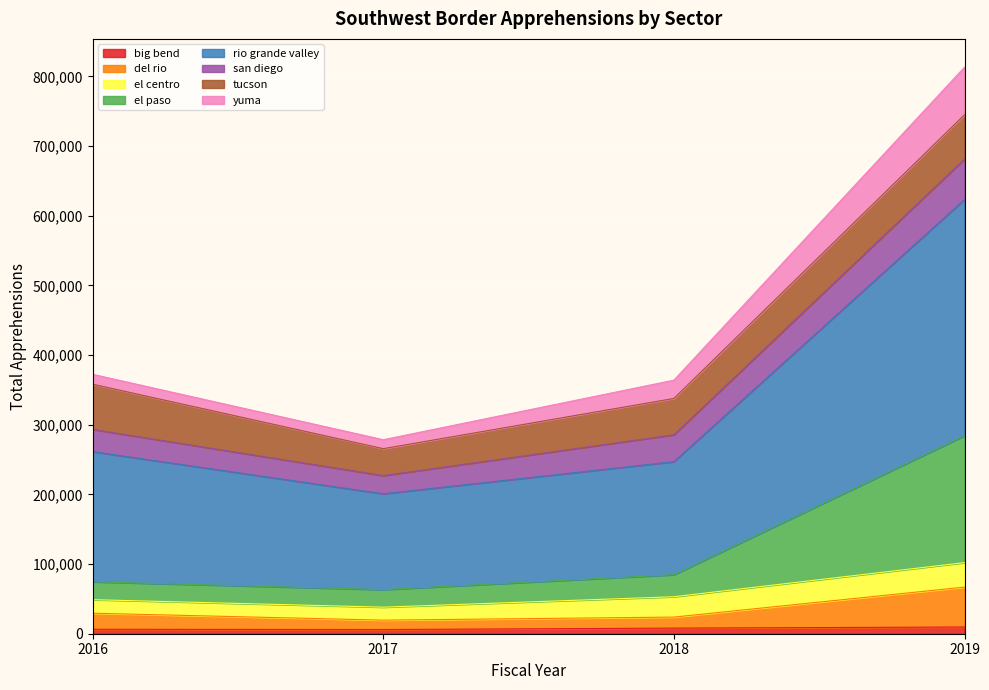

At which category is the sum across all series the highest?

2019